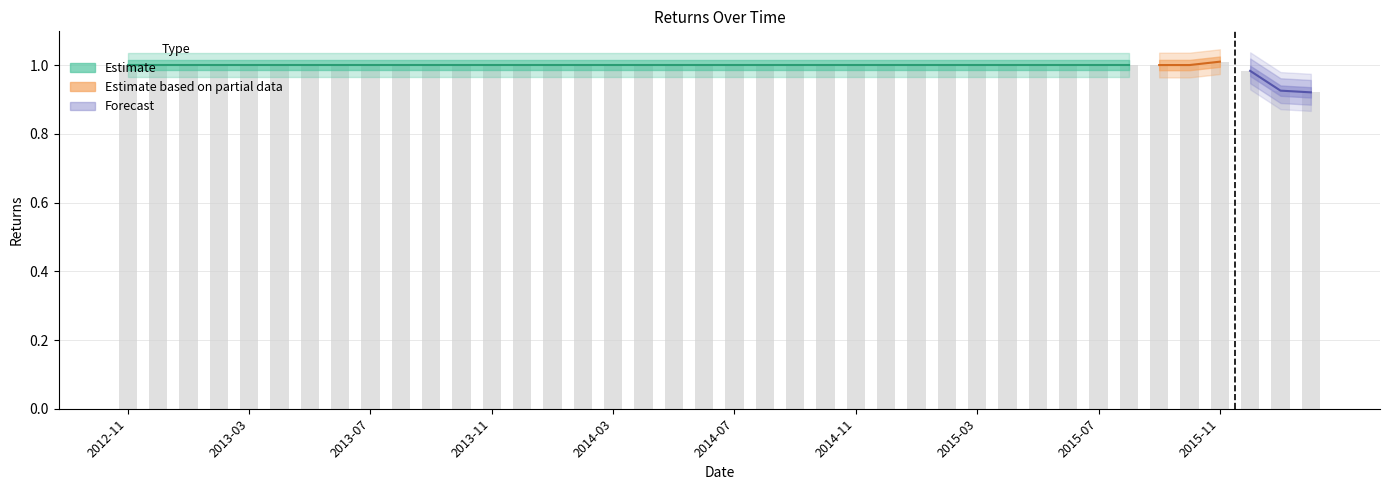

Is it true that the value at 2014-06 is 0.6?

False